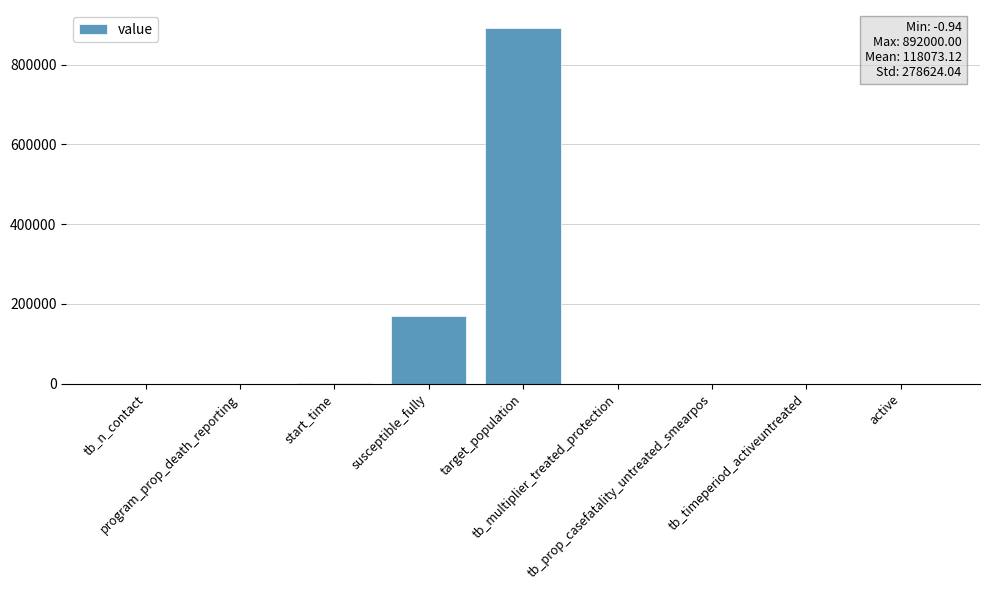

How many distinct data groups are displayed?

1